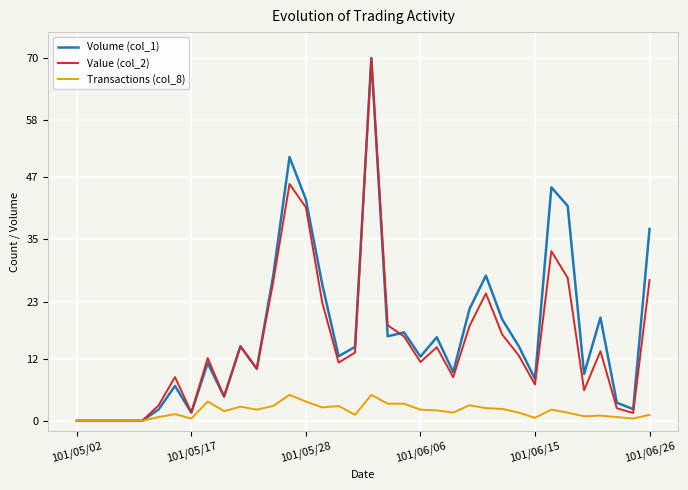

What is the maximum value for Volume (col_1)?

70.0